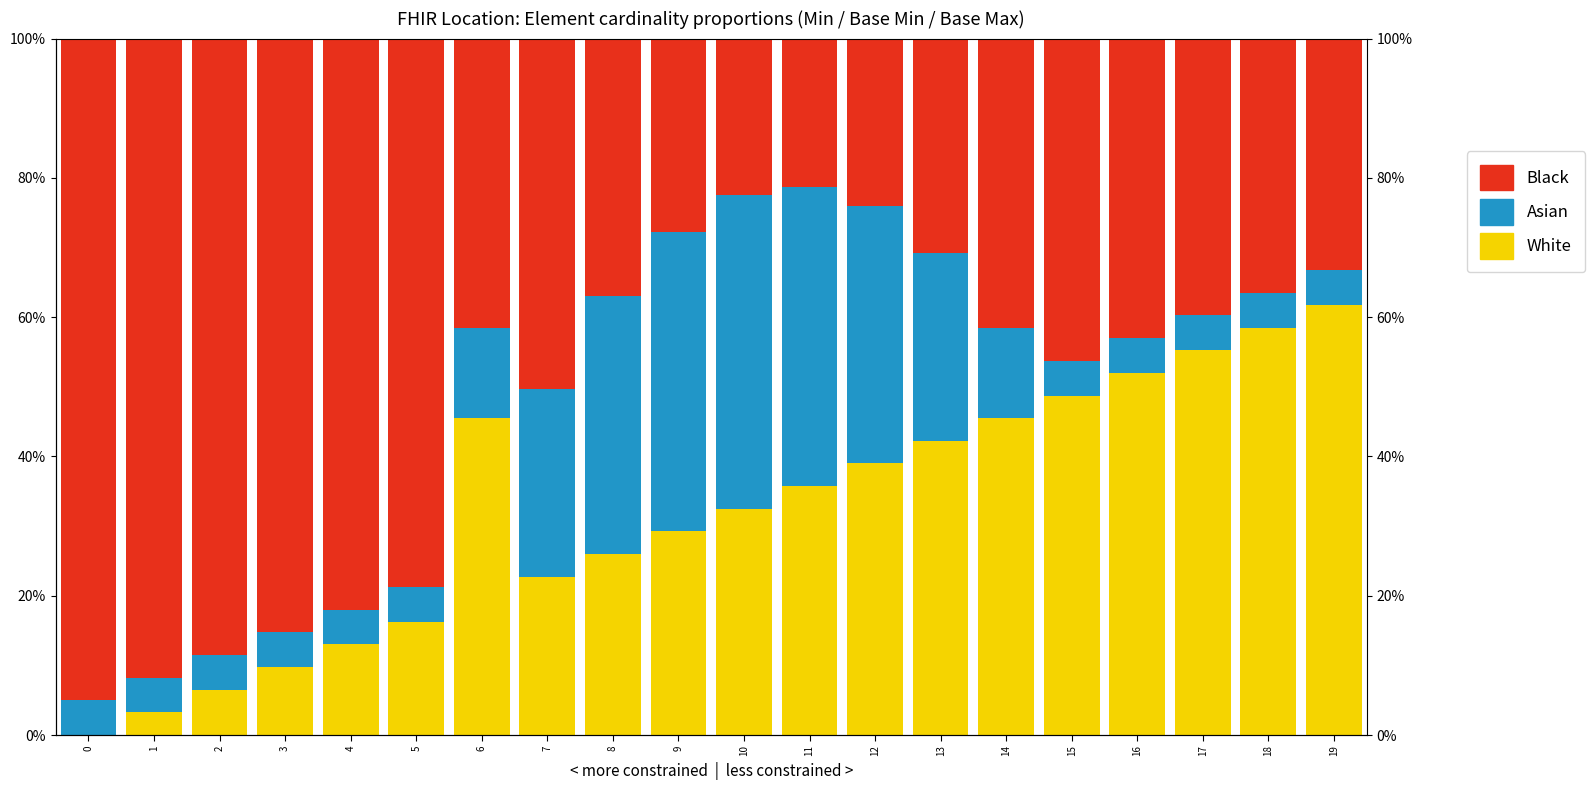

Does the chart contain stacked bars?

No